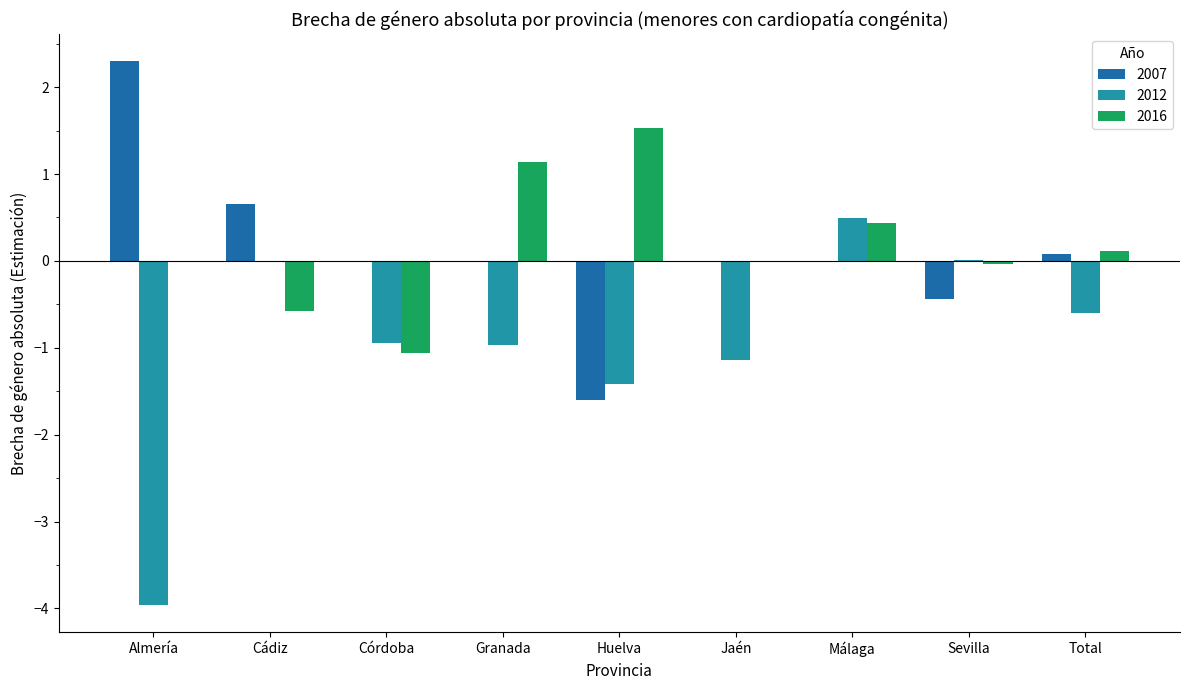

Between Córdoba and Málaga, which series saw the biggest shift?

2016